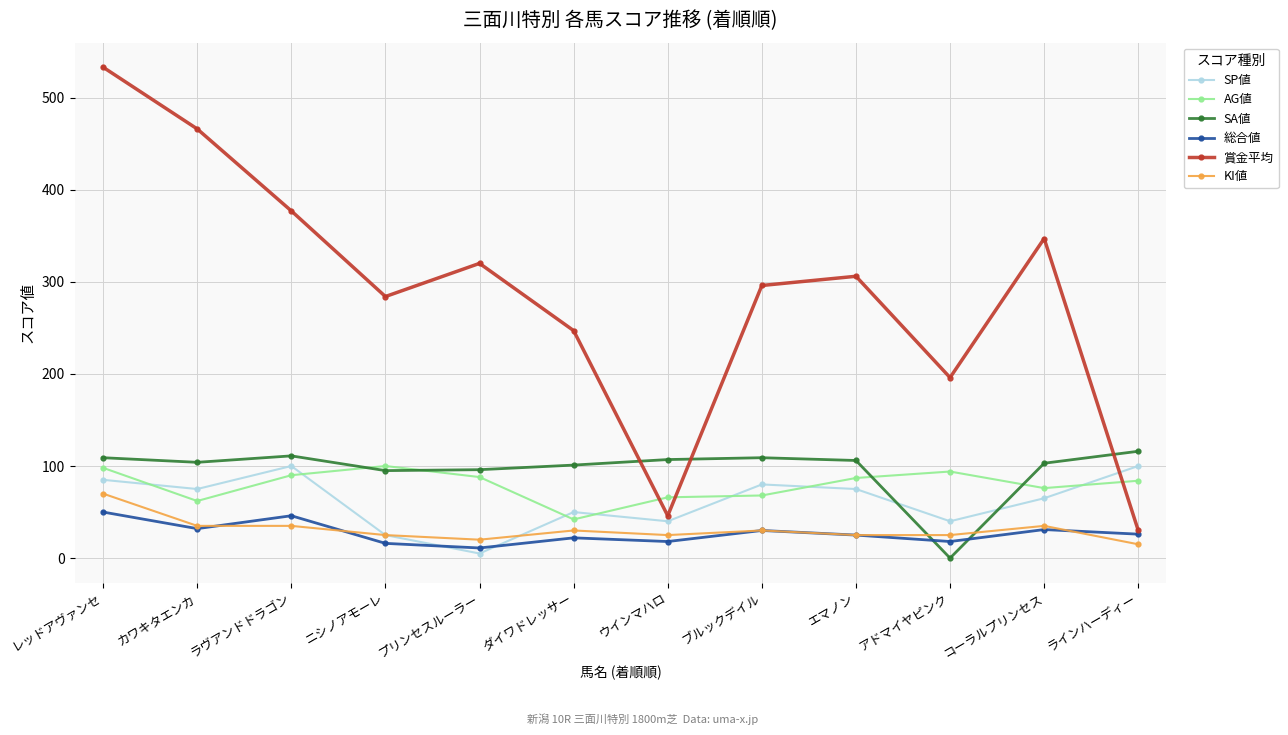

What is the difference between the maximum and minimum values in the SP値 series?

95